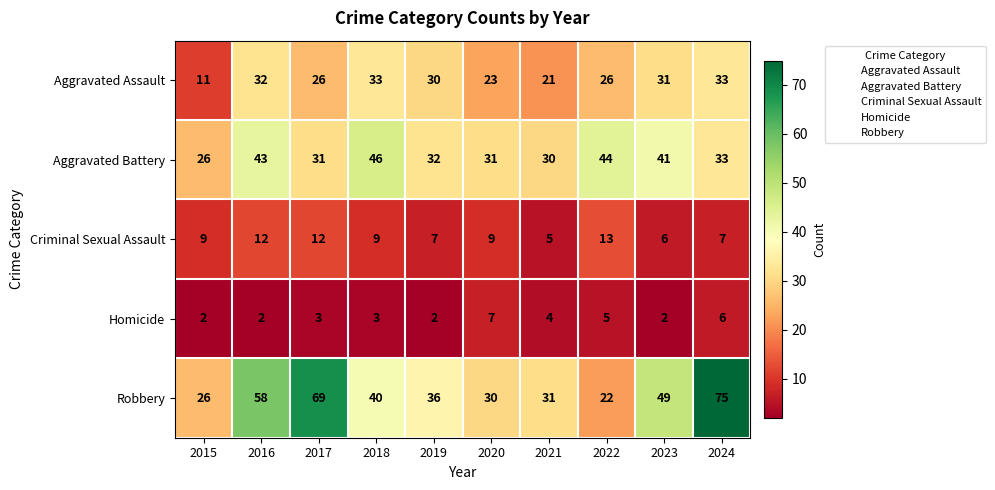

What is the spread (max minus min) of values at 2021?

27